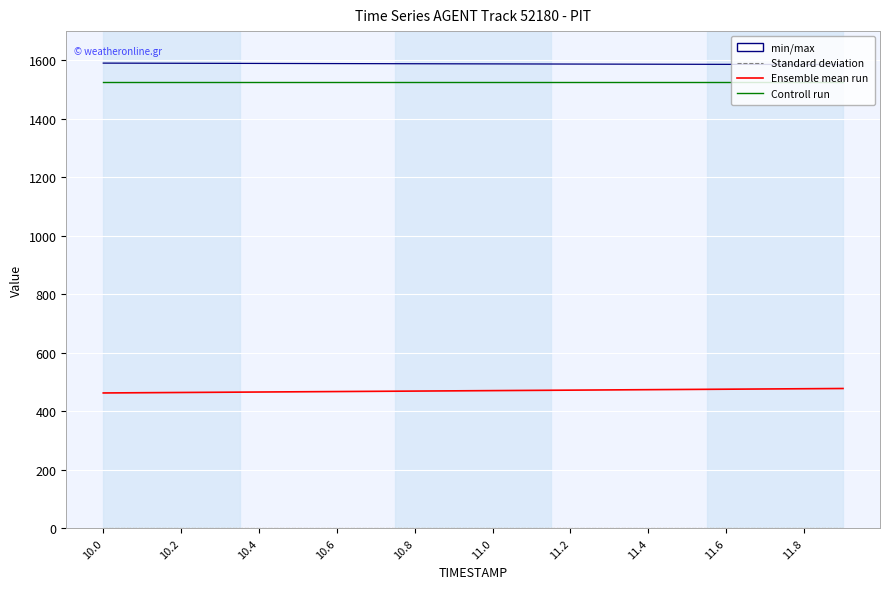

True or false: REF_xmin has a value of 958.2 at 11.0.

False